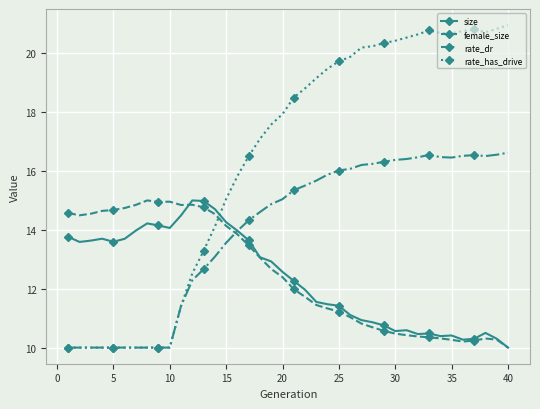

How many intersections are there between female_size and rate_has_drive?

1